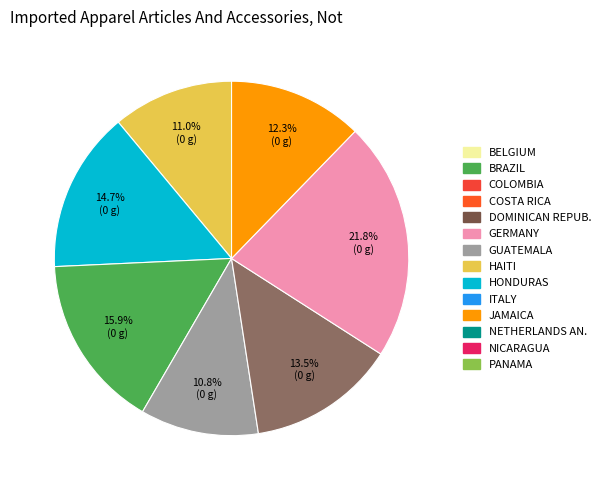

Is there a majority slice in this chart?

No